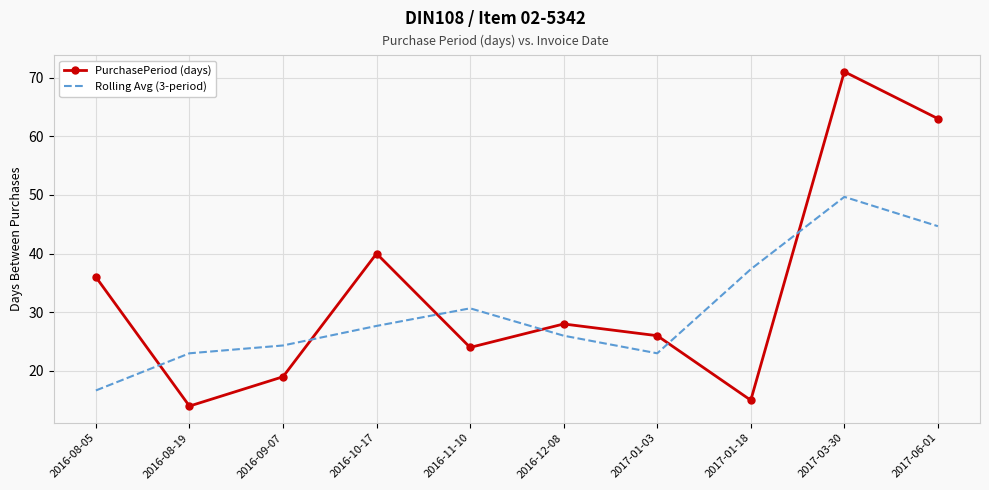

What is the sum of all Rolling Avg (3-period) values?

303.0